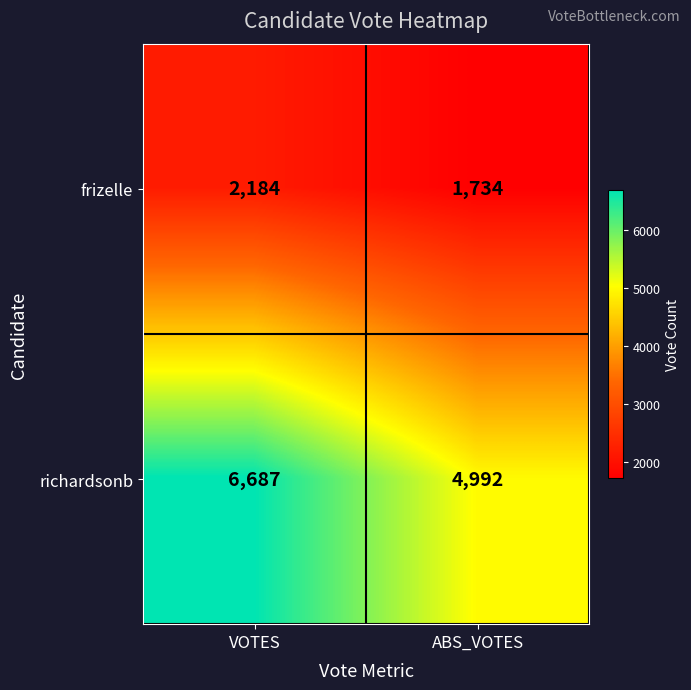

At VOTES, list the series in order from largest to smallest.

richardsonb, frizelle